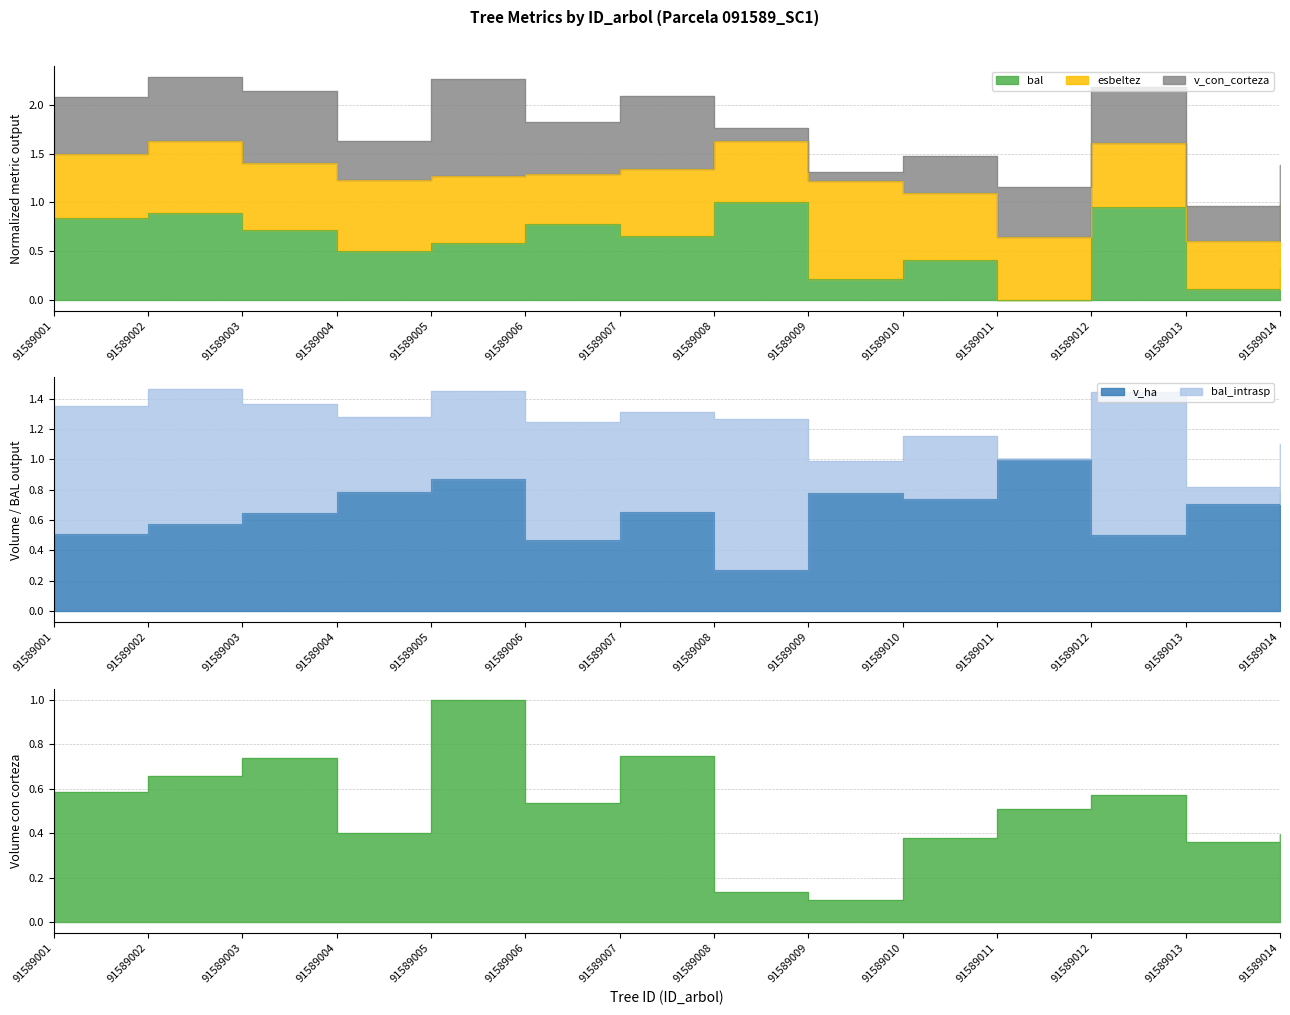

What is the approximate value of v_ha at 91589011?

1.0